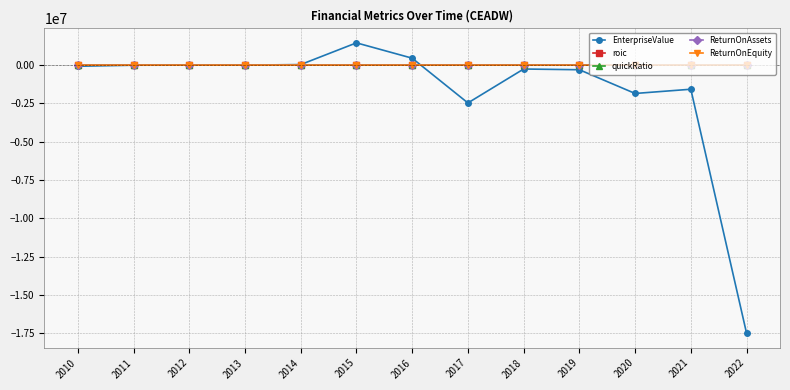

Does the chart have visible grid lines?

Yes